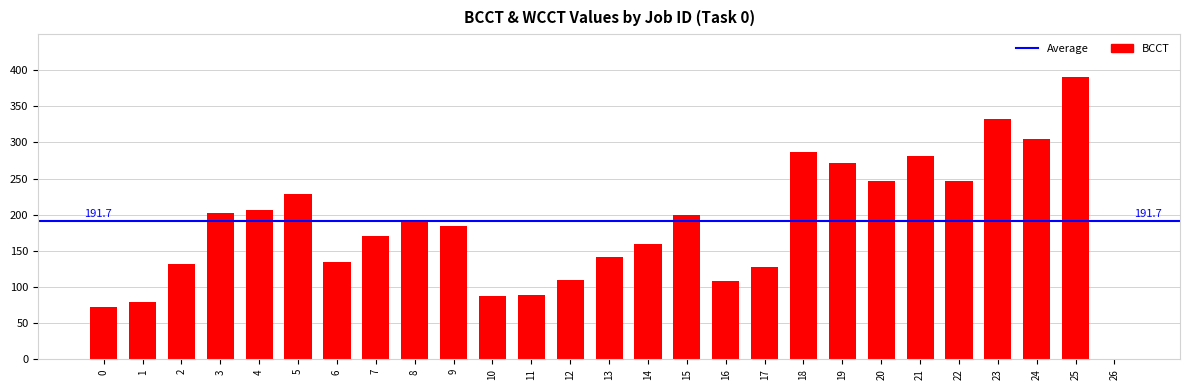

What is the average value?

185